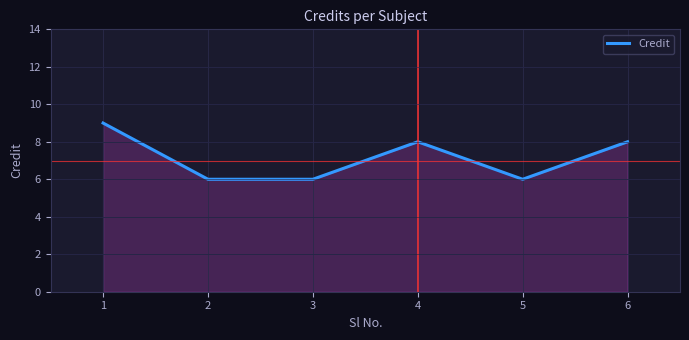

Reading right to left, transcribe all the data shown in this chart.

6=8	5=6	4=8	3=6	2=6	1=9